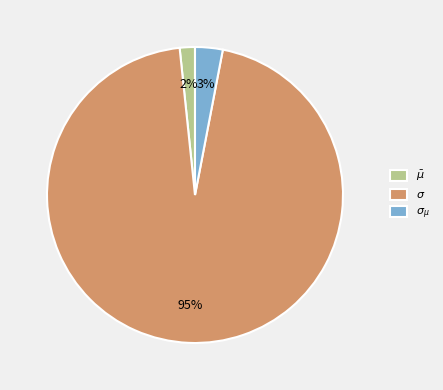

To the nearest percent, what is the average slice percentage?

33%